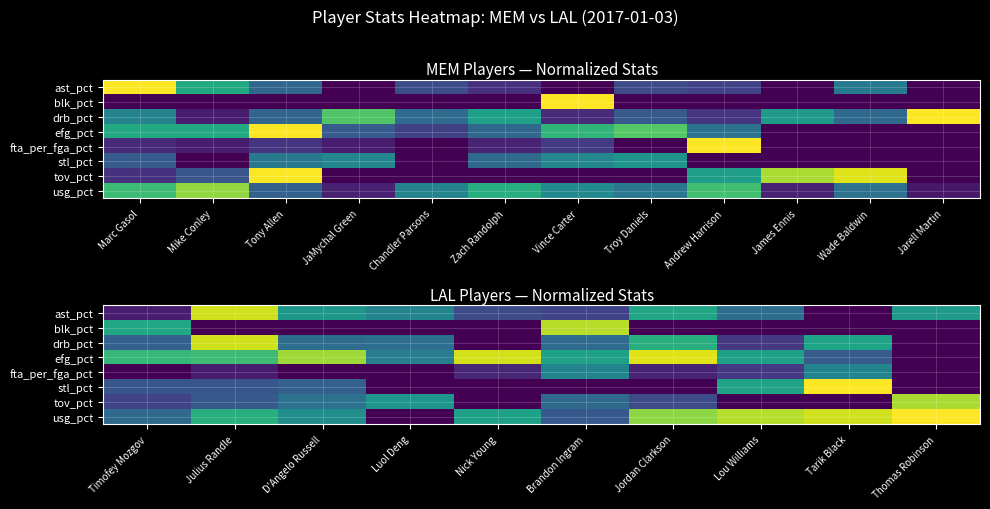

What is the total value across all series at Jordan Clarkson?

3.3